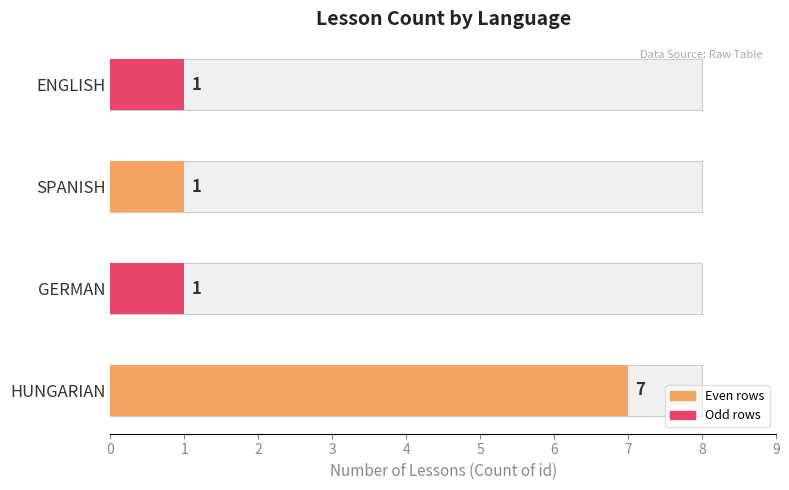

Rank the categories by value from highest to lowest.

HUNGARIAN, GERMAN, SPANISH, ENGLISH